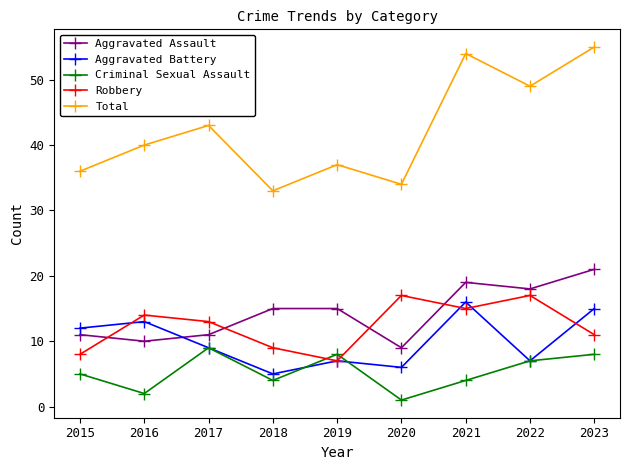

Where is the first local maximum for Robbery?

2016